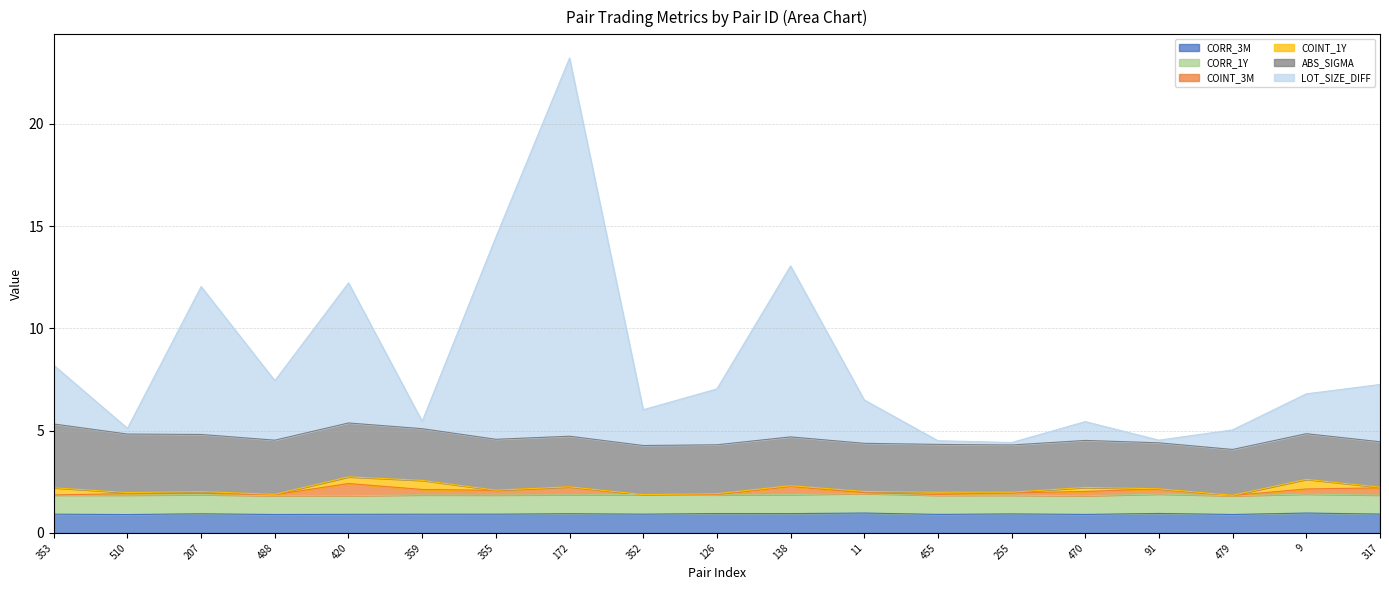

At which category is the sum across all series the highest?

172